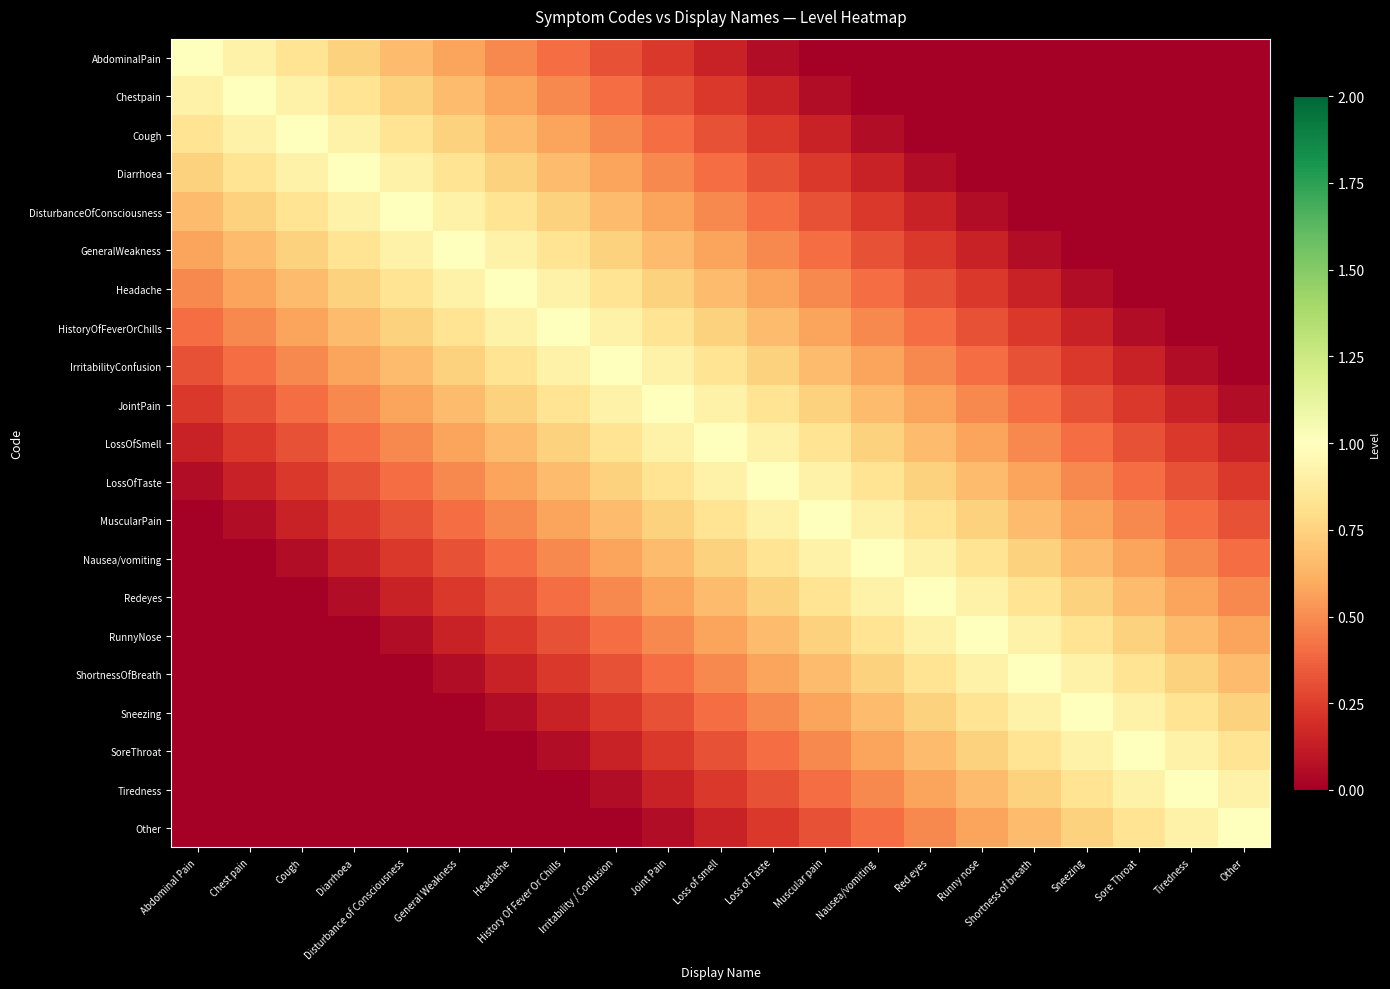

Reading left to right, list all the values displayed in this chart.

AbdominalPain: Abdominal Pain=1.0	Chest pain=0.9	Cough=0.8	Diarrhoea=0.7	Disturbance of Consciousness=0.7	General Weakness=0.6	Headache=0.5	History Of Fever Or Chills=0.4	Irritability / Confusion=0.3	Joint Pain=0.2	Loss of smell=0.1	Loss of Taste=0.1	Muscular pain=0.0	Nausea/vomiting=0.0	Red eyes=0.0	Runny nose=0.0	Shortness of breath=0.0	Sneezing=0.0	Sore Throat=0.0	Tiredness=0.0	Other=0.0
Chestpain: Abdominal Pain=0.9	Chest pain=1.0	Cough=0.9	Diarrhoea=0.8	Disturbance of Consciousness=0.7	General Weakness=0.7	Headache=0.6	History Of Fever Or Chills=0.5	Irritability / Confusion=0.4	Joint Pain=0.3	Loss of smell=0.2	Loss of Taste=0.1	Muscular pain=0.1	Nausea/vomiting=0.0	Red eyes=0.0	Runny nose=0.0	Shortness of breath=0.0	Sneezing=0.0	Sore Throat=0.0	Tiredness=0.0	Other=0.0
Cough: Abdominal Pain=0.8	Chest pain=0.9	Cough=1.0	Diarrhoea=0.9	Disturbance of Consciousness=0.8	General Weakness=0.7	Headache=0.7	History Of Fever Or Chills=0.6	Irritability / Confusion=0.5	Joint Pain=0.4	Loss of smell=0.3	Loss of Taste=0.2	Muscular pain=0.1	Nausea/vomiting=0.1	Red eyes=0.0	Runny nose=0.0	Shortness of breath=0.0	Sneezing=0.0	Sore Throat=0.0	Tiredness=0.0	Other=0.0
Diarrhoea: Abdominal Pain=0.7	Chest pain=0.8	Cough=0.9	Diarrhoea=1.0	Disturbance of Consciousness=0.9	General Weakness=0.8	Headache=0.7	History Of Fever Or Chills=0.7	Irritability / Confusion=0.6	Joint Pain=0.5	Loss of smell=0.4	Loss of Taste=0.3	Muscular pain=0.2	Nausea/vomiting=0.1	Red eyes=0.1	Runny nose=0.0	Shortness of breath=0.0	Sneezing=0.0	Sore Throat=0.0	Tiredness=0.0	Other=0.0
DisturbanceOfConsciousness: Abdominal Pain=0.7	Chest pain=0.7	Cough=0.8	Diarrhoea=0.9	Disturbance of Consciousness=1.0	General Weakness=0.9	Headache=0.8	History Of Fever Or Chills=0.7	Irritability / Confusion=0.7	Joint Pain=0.6	Loss of smell=0.5	Loss of Taste=0.4	Muscular pain=0.3	Nausea/vomiting=0.2	Red eyes=0.1	Runny nose=0.1	Shortness of breath=0.0	Sneezing=0.0	Sore Throat=0.0	Tiredness=0.0	Other=0.0
GeneralWeakness: Abdominal Pain=0.6	Chest pain=0.7	Cough=0.7	Diarrhoea=0.8	Disturbance of Consciousness=0.9	General Weakness=1.0	Headache=0.9	History Of Fever Or Chills=0.8	Irritability / Confusion=0.7	Joint Pain=0.7	Loss of smell=0.6	Loss of Taste=0.5	Muscular pain=0.4	Nausea/vomiting=0.3	Red eyes=0.2	Runny nose=0.1	Shortness of breath=0.1	Sneezing=0.0	Sore Throat=0.0	Tiredness=0.0	Other=0.0
Headache: Abdominal Pain=0.5	Chest pain=0.6	Cough=0.7	Diarrhoea=0.7	Disturbance of Consciousness=0.8	General Weakness=0.9	Headache=1.0	History Of Fever Or Chills=0.9	Irritability / Confusion=0.8	Joint Pain=0.7	Loss of smell=0.7	Loss of Taste=0.6	Muscular pain=0.5	Nausea/vomiting=0.4	Red eyes=0.3	Runny nose=0.2	Shortness of breath=0.1	Sneezing=0.1	Sore Throat=0.0	Tiredness=0.0	Other=0.0
HistoryOfFeverOrChills: Abdominal Pain=0.4	Chest pain=0.5	Cough=0.6	Diarrhoea=0.7	Disturbance of Consciousness=0.7	General Weakness=0.8	Headache=0.9	History Of Fever Or Chills=1.0	Irritability / Confusion=0.9	Joint Pain=0.8	Loss of smell=0.7	Loss of Taste=0.7	Muscular pain=0.6	Nausea/vomiting=0.5	Red eyes=0.4	Runny nose=0.3	Shortness of breath=0.2	Sneezing=0.1	Sore Throat=0.1	Tiredness=0.0	Other=0.0
IrritabilityConfusion: Abdominal Pain=0.3	Chest pain=0.4	Cough=0.5	Diarrhoea=0.6	Disturbance of Consciousness=0.7	General Weakness=0.7	Headache=0.8	History Of Fever Or Chills=0.9	Irritability / Confusion=1.0	Joint Pain=0.9	Loss of smell=0.8	Loss of Taste=0.7	Muscular pain=0.7	Nausea/vomiting=0.6	Red eyes=0.5	Runny nose=0.4	Shortness of breath=0.3	Sneezing=0.2	Sore Throat=0.1	Tiredness=0.1	Other=0.0
JointPain: Abdominal Pain=0.2	Chest pain=0.3	Cough=0.4	Diarrhoea=0.5	Disturbance of Consciousness=0.6	General Weakness=0.7	Headache=0.7	History Of Fever Or Chills=0.8	Irritability / Confusion=0.9	Joint Pain=1.0	Loss of smell=0.9	Loss of Taste=0.8	Muscular pain=0.7	Nausea/vomiting=0.7	Red eyes=0.6	Runny nose=0.5	Shortness of breath=0.4	Sneezing=0.3	Sore Throat=0.2	Tiredness=0.1	Other=0.1
LossOfSmell: Abdominal Pain=0.1	Chest pain=0.2	Cough=0.3	Diarrhoea=0.4	Disturbance of Consciousness=0.5	General Weakness=0.6	Headache=0.7	History Of Fever Or Chills=0.7	Irritability / Confusion=0.8	Joint Pain=0.9	Loss of smell=1.0	Loss of Taste=0.9	Muscular pain=0.8	Nausea/vomiting=0.7	Red eyes=0.7	Runny nose=0.6	Shortness of breath=0.5	Sneezing=0.4	Sore Throat=0.3	Tiredness=0.2	Other=0.1
LossOfTaste: Abdominal Pain=0.1	Chest pain=0.1	Cough=0.2	Diarrhoea=0.3	Disturbance of Consciousness=0.4	General Weakness=0.5	Headache=0.6	History Of Fever Or Chills=0.7	Irritability / Confusion=0.7	Joint Pain=0.8	Loss of smell=0.9	Loss of Taste=1.0	Muscular pain=0.9	Nausea/vomiting=0.8	Red eyes=0.7	Runny nose=0.7	Shortness of breath=0.6	Sneezing=0.5	Sore Throat=0.4	Tiredness=0.3	Other=0.2
MuscularPain: Abdominal Pain=0.0	Chest pain=0.1	Cough=0.1	Diarrhoea=0.2	Disturbance of Consciousness=0.3	General Weakness=0.4	Headache=0.5	History Of Fever Or Chills=0.6	Irritability / Confusion=0.7	Joint Pain=0.7	Loss of smell=0.8	Loss of Taste=0.9	Muscular pain=1.0	Nausea/vomiting=0.9	Red eyes=0.8	Runny nose=0.7	Shortness of breath=0.7	Sneezing=0.6	Sore Throat=0.5	Tiredness=0.4	Other=0.3
Nausea/vomiting: Abdominal Pain=0.0	Chest pain=0.0	Cough=0.1	Diarrhoea=0.1	Disturbance of Consciousness=0.2	General Weakness=0.3	Headache=0.4	History Of Fever Or Chills=0.5	Irritability / Confusion=0.6	Joint Pain=0.7	Loss of smell=0.7	Loss of Taste=0.8	Muscular pain=0.9	Nausea/vomiting=1.0	Red eyes=0.9	Runny nose=0.8	Shortness of breath=0.7	Sneezing=0.7	Sore Throat=0.6	Tiredness=0.5	Other=0.4
Redeyes: Abdominal Pain=0.0	Chest pain=0.0	Cough=0.0	Diarrhoea=0.1	Disturbance of Consciousness=0.1	General Weakness=0.2	Headache=0.3	History Of Fever Or Chills=0.4	Irritability / Confusion=0.5	Joint Pain=0.6	Loss of smell=0.7	Loss of Taste=0.7	Muscular pain=0.8	Nausea/vomiting=0.9	Red eyes=1.0	Runny nose=0.9	Shortness of breath=0.8	Sneezing=0.7	Sore Throat=0.7	Tiredness=0.6	Other=0.5
RunnyNose: Abdominal Pain=0.0	Chest pain=0.0	Cough=0.0	Diarrhoea=0.0	Disturbance of Consciousness=0.1	General Weakness=0.1	Headache=0.2	History Of Fever Or Chills=0.3	Irritability / Confusion=0.4	Joint Pain=0.5	Loss of smell=0.6	Loss of Taste=0.7	Muscular pain=0.7	Nausea/vomiting=0.8	Red eyes=0.9	Runny nose=1.0	Shortness of breath=0.9	Sneezing=0.8	Sore Throat=0.7	Tiredness=0.7	Other=0.6
ShortnessOfBreath: Abdominal Pain=0.0	Chest pain=0.0	Cough=0.0	Diarrhoea=0.0	Disturbance of Consciousness=0.0	General Weakness=0.1	Headache=0.1	History Of Fever Or Chills=0.2	Irritability / Confusion=0.3	Joint Pain=0.4	Loss of smell=0.5	Loss of Taste=0.6	Muscular pain=0.7	Nausea/vomiting=0.7	Red eyes=0.8	Runny nose=0.9	Shortness of breath=1.0	Sneezing=0.9	Sore Throat=0.8	Tiredness=0.7	Other=0.7
Sneezing: Abdominal Pain=0.0	Chest pain=0.0	Cough=0.0	Diarrhoea=0.0	Disturbance of Consciousness=0.0	General Weakness=0.0	Headache=0.1	History Of Fever Or Chills=0.1	Irritability / Confusion=0.2	Joint Pain=0.3	Loss of smell=0.4	Loss of Taste=0.5	Muscular pain=0.6	Nausea/vomiting=0.7	Red eyes=0.7	Runny nose=0.8	Shortness of breath=0.9	Sneezing=1.0	Sore Throat=0.9	Tiredness=0.8	Other=0.7
SoreThroat: Abdominal Pain=0.0	Chest pain=0.0	Cough=0.0	Diarrhoea=0.0	Disturbance of Consciousness=0.0	General Weakness=0.0	Headache=0.0	History Of Fever Or Chills=0.1	Irritability / Confusion=0.1	Joint Pain=0.2	Loss of smell=0.3	Loss of Taste=0.4	Muscular pain=0.5	Nausea/vomiting=0.6	Red eyes=0.7	Runny nose=0.7	Shortness of breath=0.8	Sneezing=0.9	Sore Throat=1.0	Tiredness=0.9	Other=0.8
Tiredness: Abdominal Pain=0.0	Chest pain=0.0	Cough=0.0	Diarrhoea=0.0	Disturbance of Consciousness=0.0	General Weakness=0.0	Headache=0.0	History Of Fever Or Chills=0.0	Irritability / Confusion=0.1	Joint Pain=0.1	Loss of smell=0.2	Loss of Taste=0.3	Muscular pain=0.4	Nausea/vomiting=0.5	Red eyes=0.6	Runny nose=0.7	Shortness of breath=0.7	Sneezing=0.8	Sore Throat=0.9	Tiredness=1.0	Other=0.9
Other: Abdominal Pain=0.0	Chest pain=0.0	Cough=0.0	Diarrhoea=0.0	Disturbance of Consciousness=0.0	General Weakness=0.0	Headache=0.0	History Of Fever Or Chills=0.0	Irritability / Confusion=0.0	Joint Pain=0.1	Loss of smell=0.1	Loss of Taste=0.2	Muscular pain=0.3	Nausea/vomiting=0.4	Red eyes=0.5	Runny nose=0.6	Shortness of breath=0.7	Sneezing=0.7	Sore Throat=0.8	Tiredness=0.9	Other=1.0